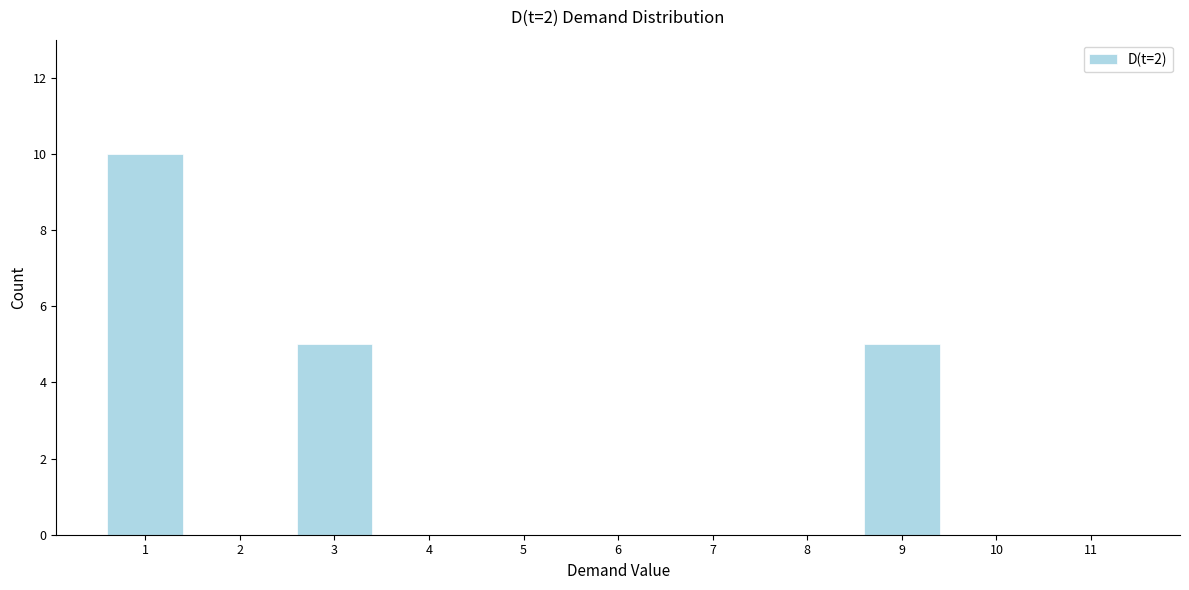

Reading left to right, list every bar in this chart as the range it spans on the x-axis followed by its height. The values are not printed on the chart, so give them approximately, as read against the axis.

0.5 to 1.5: 10
1.5 to 2.5: 0
2.5 to 3.5: 5
3.5 to 4.5: 0
4.5 to 5.5: 0
5.5 to 6.5: 0
6.5 to 7.5: 0
7.5 to 8.5: 0
8.5 to 9.5: 5
9.5 to 10.5: 0
10.5 to 11.5: 0